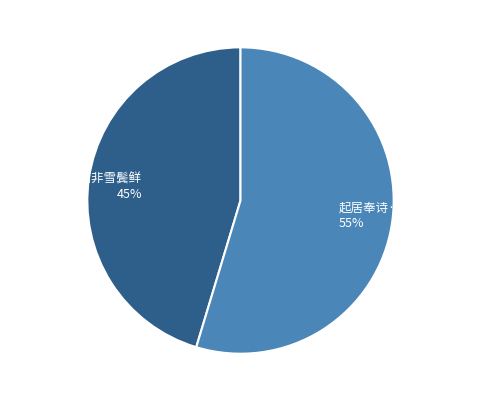

Does 题浣川·五十知非雪鬓鲜 represent more than half of the total?

No